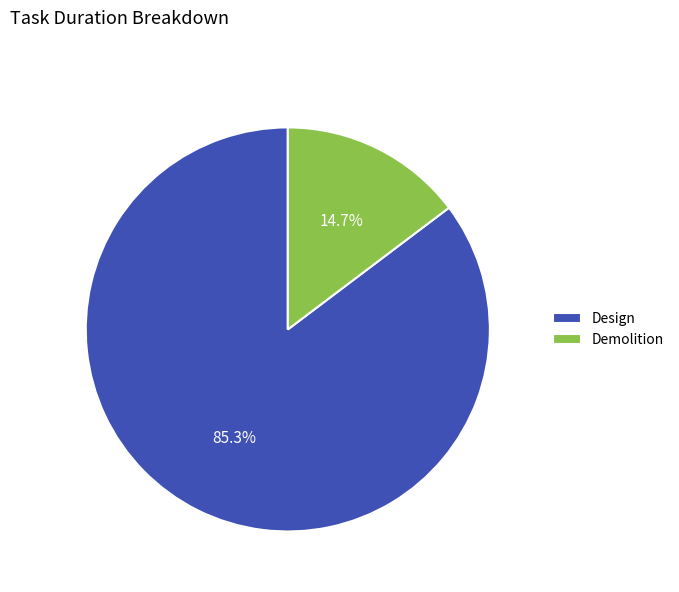

Does Demolition represent more than half of the total?

No